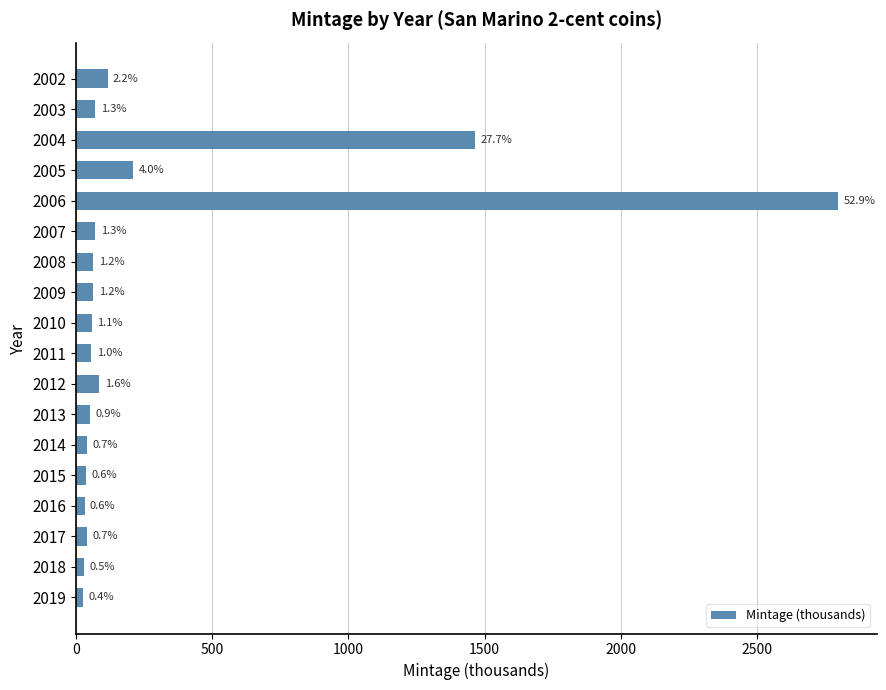

How many data points are above 63?

7